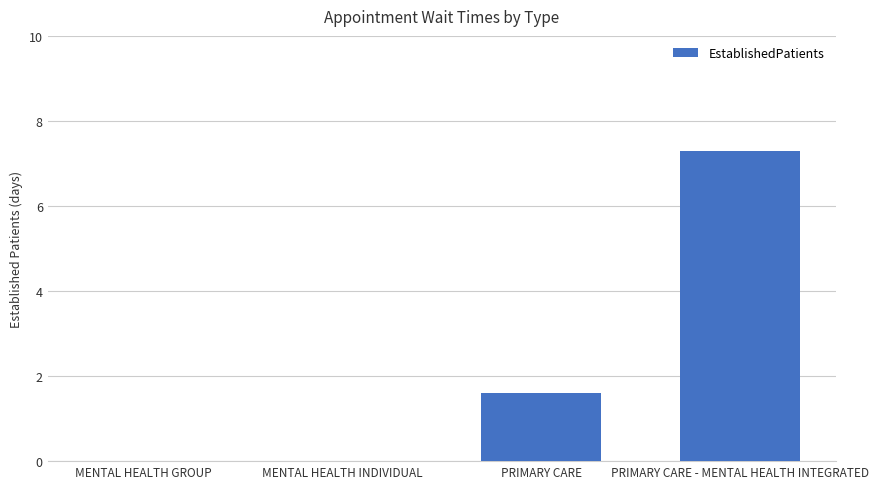

What is the sum of the values at PRIMARY CARE - MENTAL HEALTH INTEGRATED and MENTAL HEALTH GROUP?

7.3